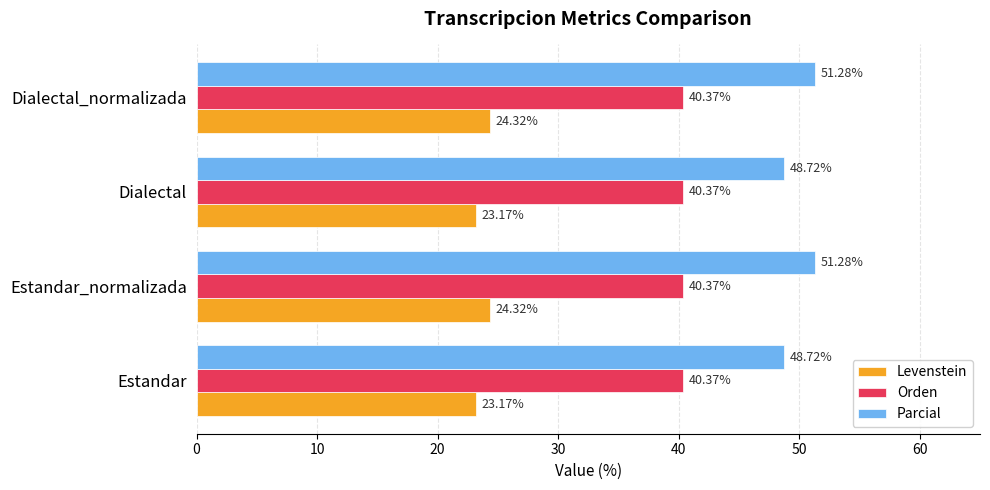

What is the sum of all Orden values?

161.5